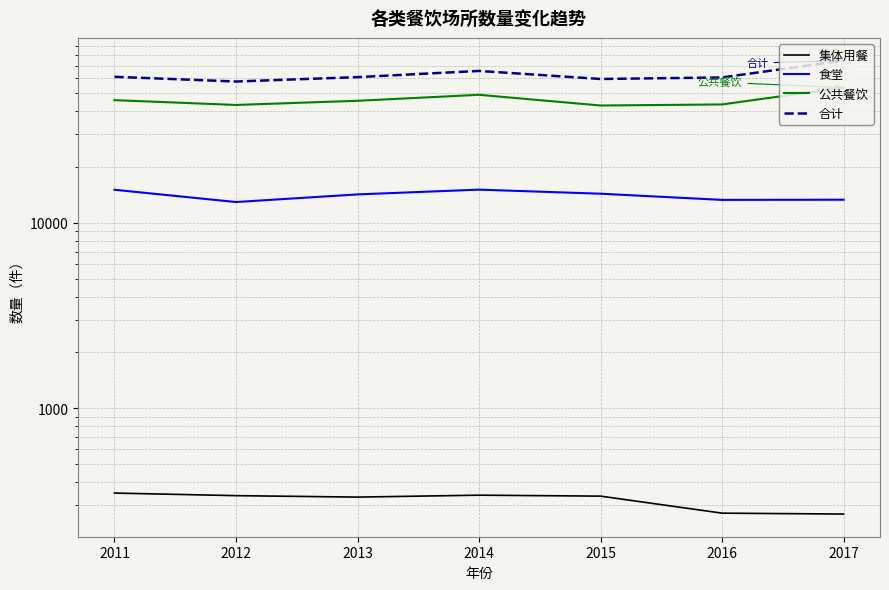

List the series in order of their overall mean, lowest first.

集体用餐, 食堂, 公共餐饮, 合计